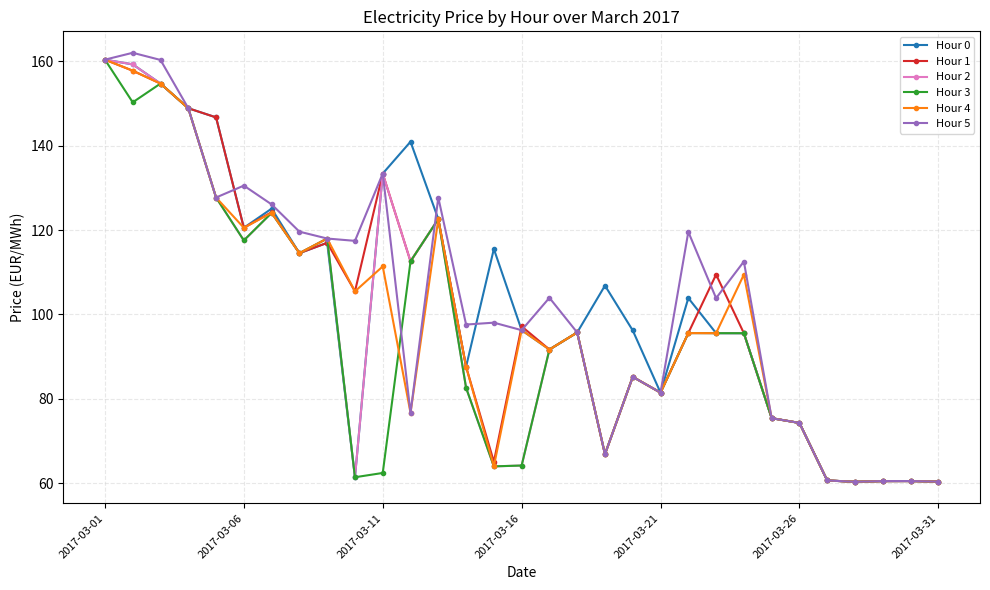

True or false: Hour 4 and Hour 0 cross at least once.

True